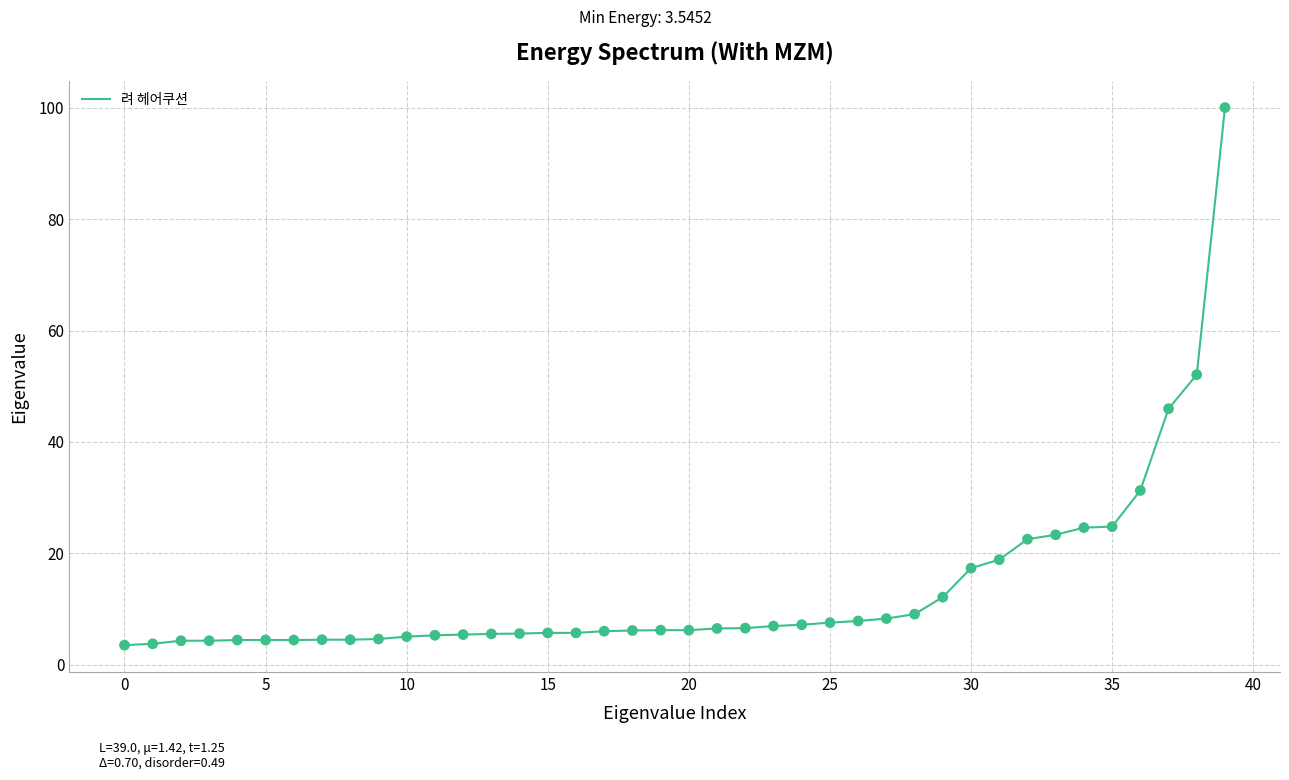

What is the greatest value displayed?

100.0